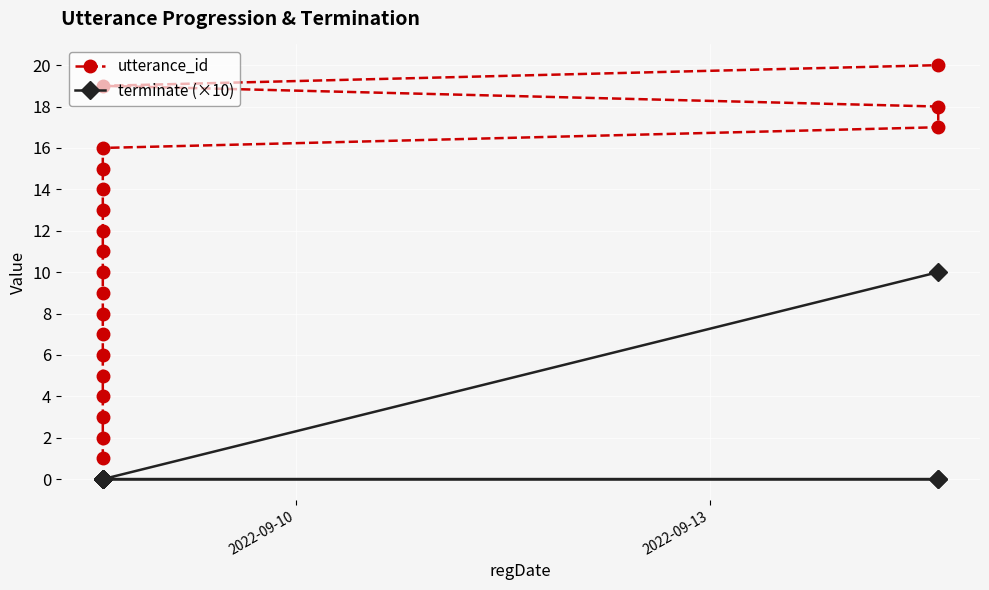

How many positive values does the terminate (×10) series have?

1